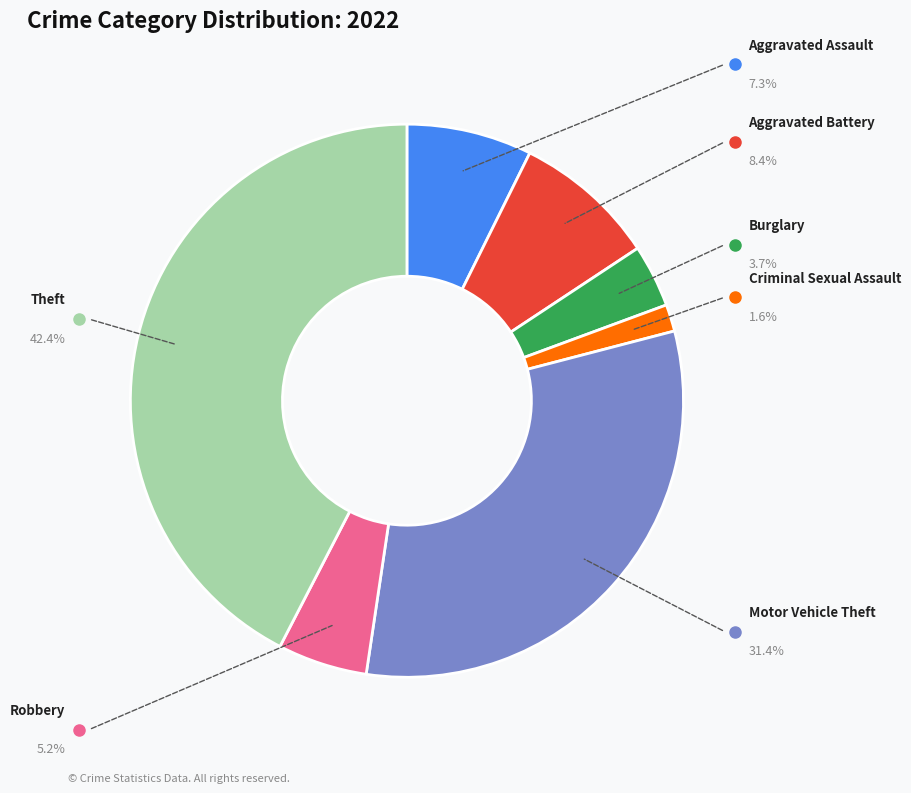

What percentage is the Aggravated Assault slice, to the nearest percent?

7%